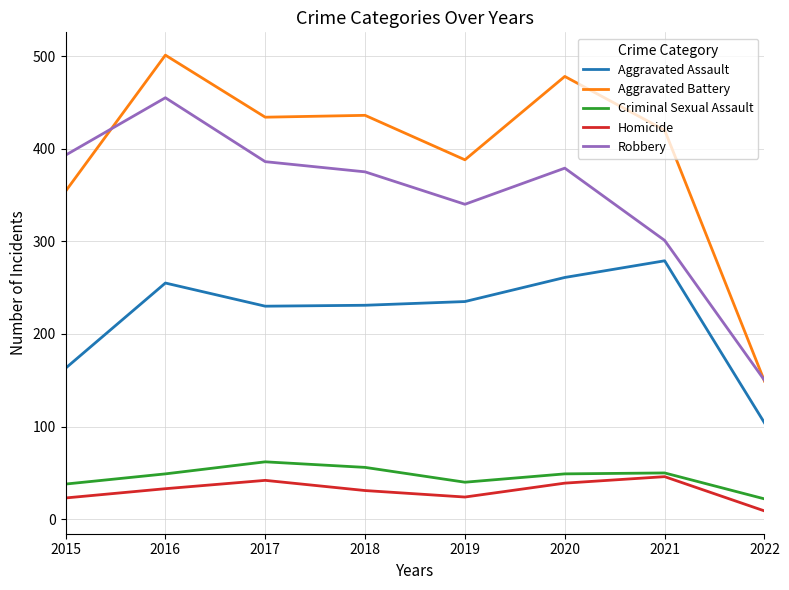

Where is the first local maximum for Aggravated Battery?

2016